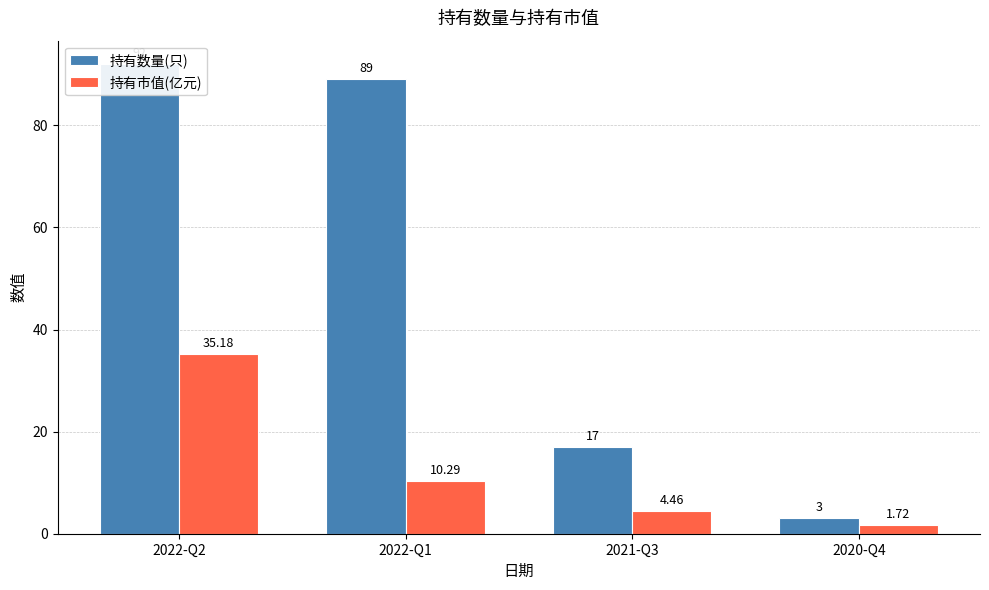

Is the value of 持有数量(只) at 2022-Q2 greater than the value of 持有市值(亿元) at 2021-Q3?

Yes